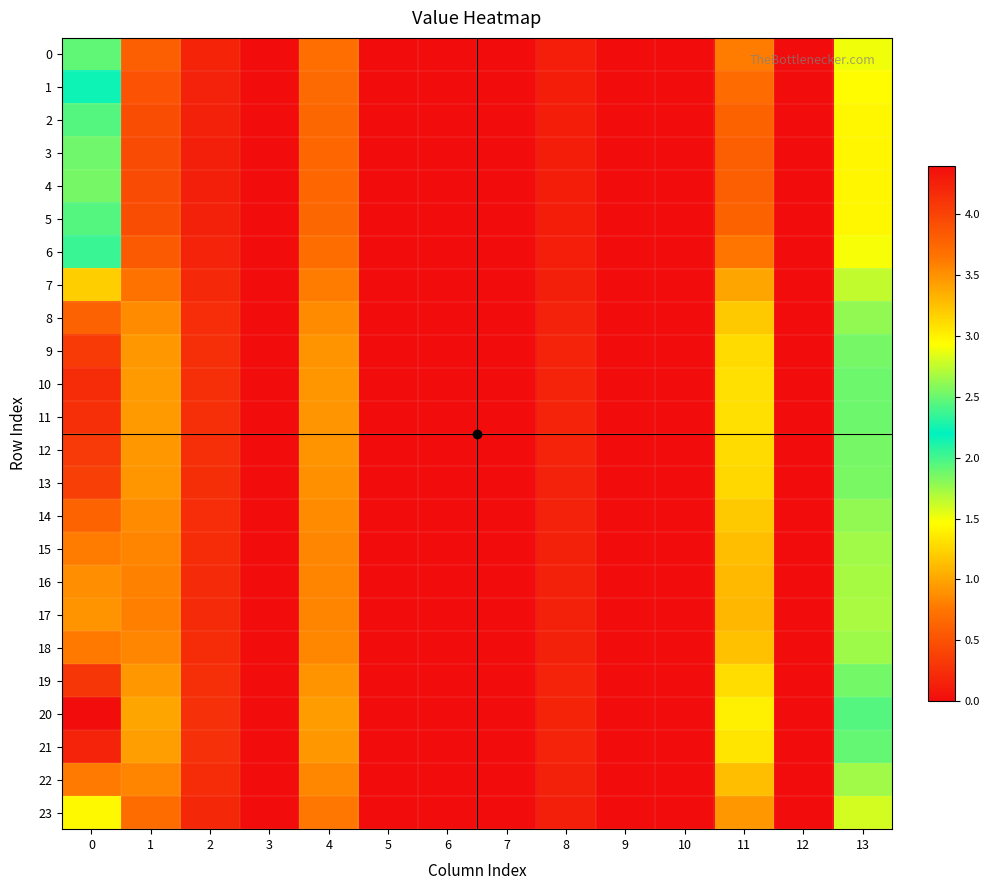

What is the maximum value shown in the chart?

4.4